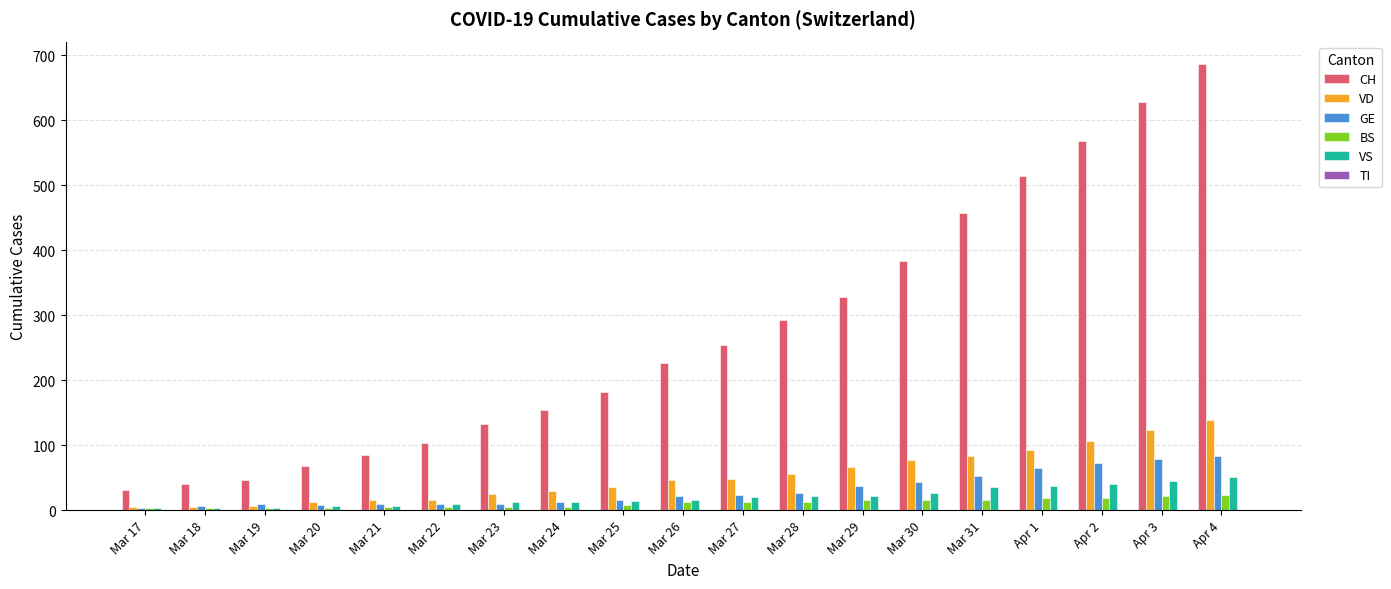

How many groups of bars are there?

19